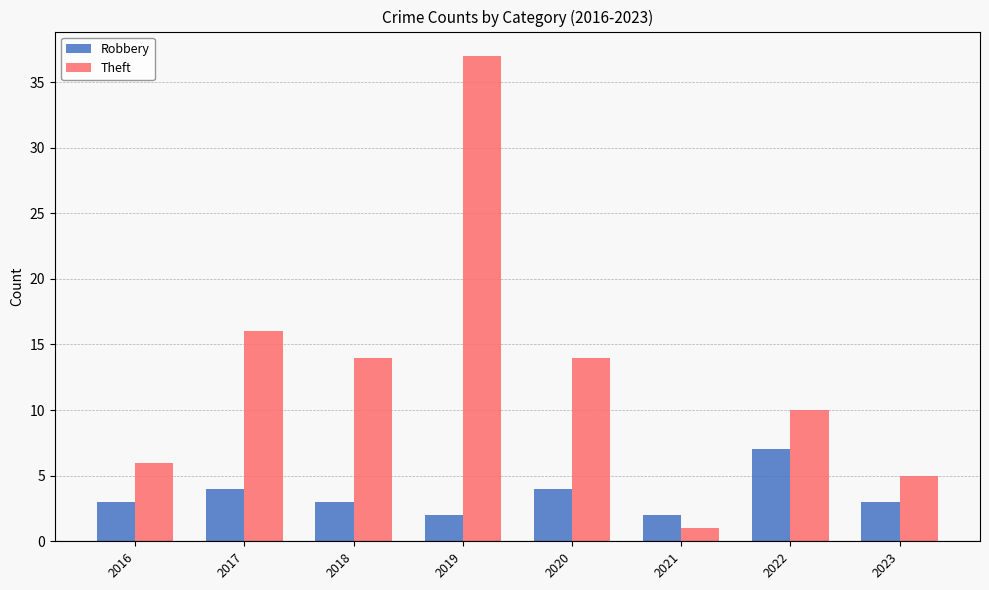

Which series has the widest spread of values?

Theft